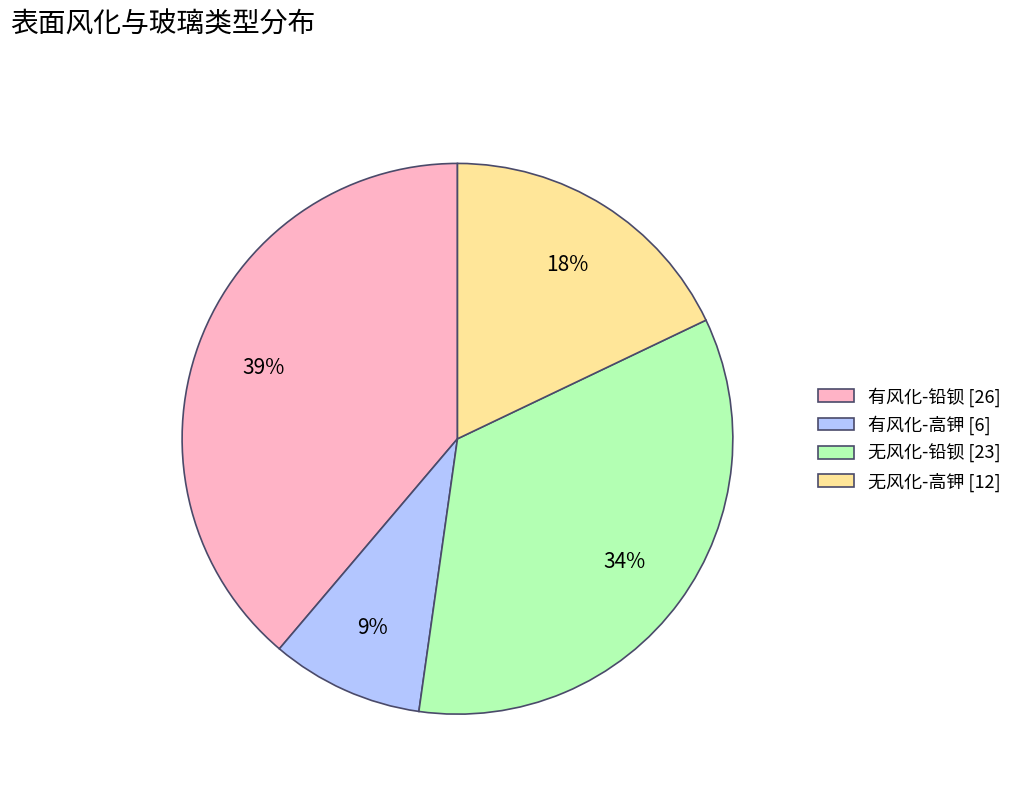

Which has a higher value, 无风化-高钾 or 无风化-铅钡?

无风化-铅钡